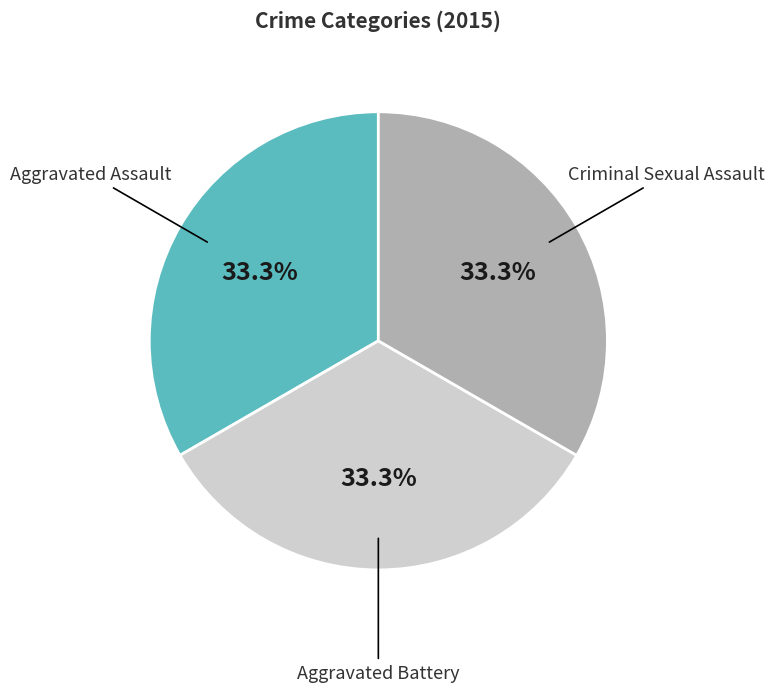

Do Aggravated Battery and Criminal Sexual Assault together represent more than half of the pie?

Yes